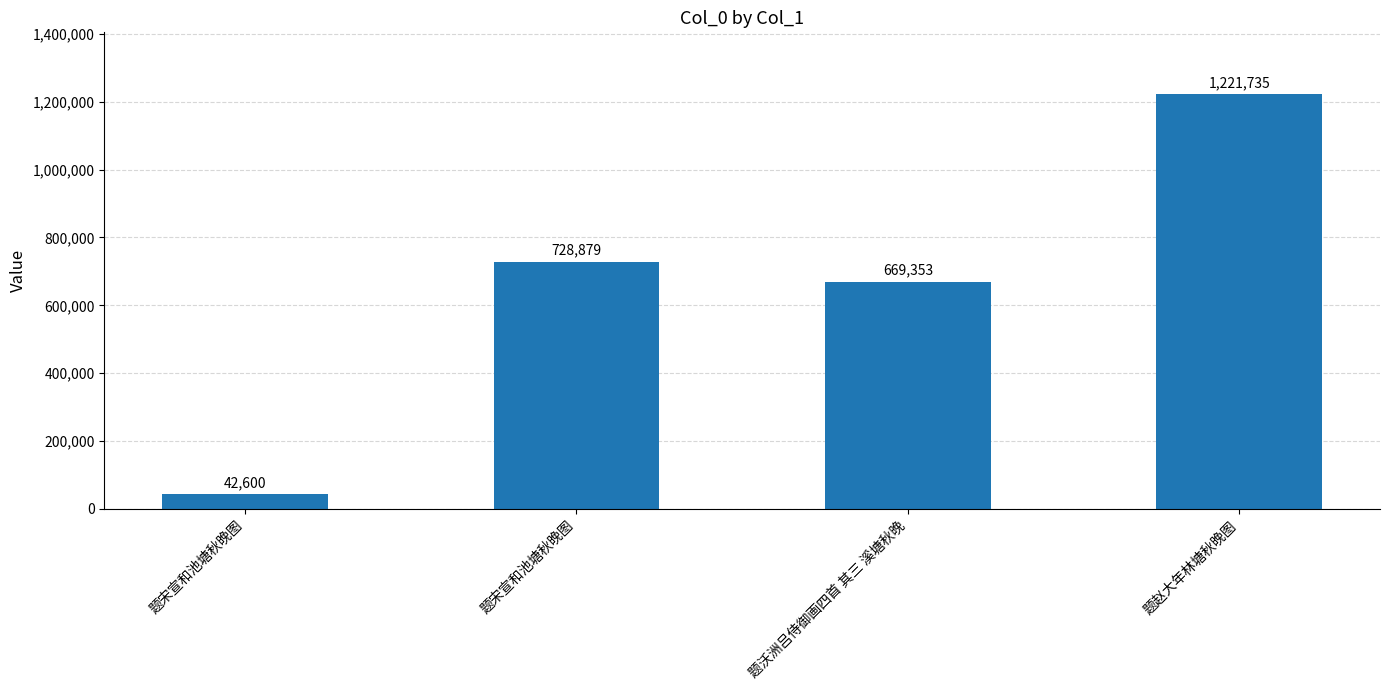

How many bars are there in total?

4